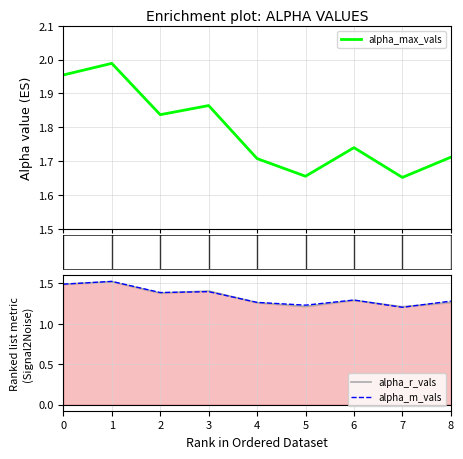

What is the spread (max minus min) of values at 6?

0.5